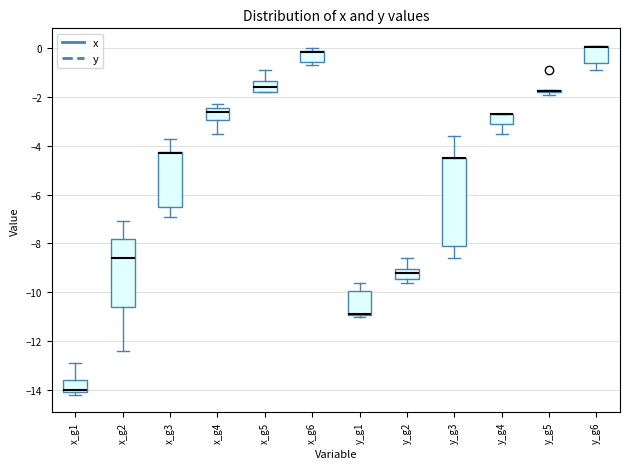

Which box is the tallest, from its lower edge to its upper edge?

y_g3